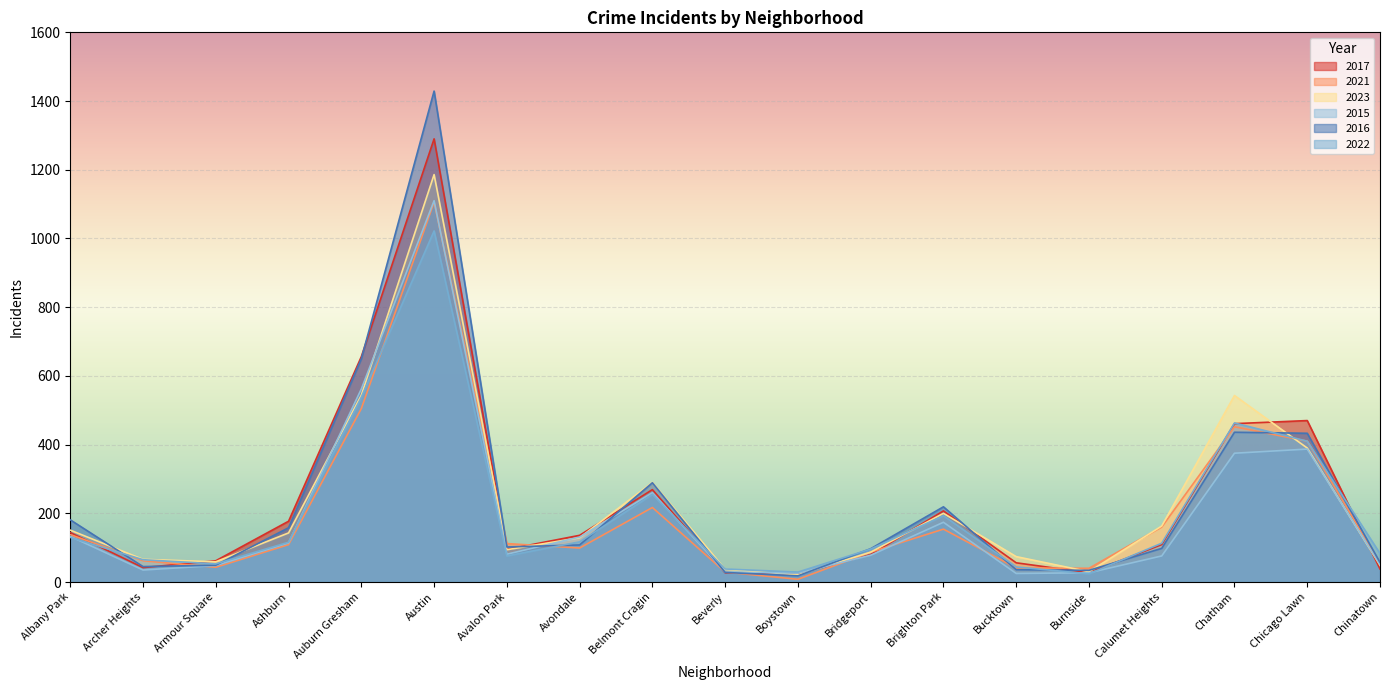

What is the difference between the maximum and minimum values in the 2022 series?

998